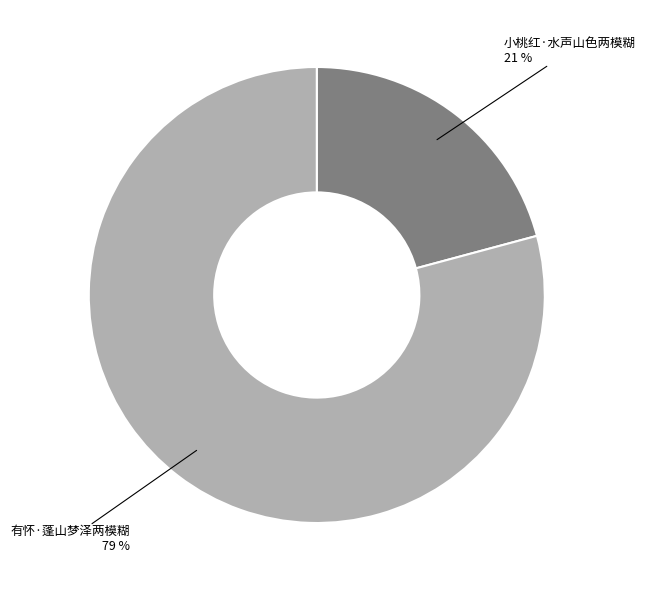

What is the ratio of the value at 小桃红·水声山色两模糊 to the value at 有怀·蓬山梦泽两模糊?

0.3